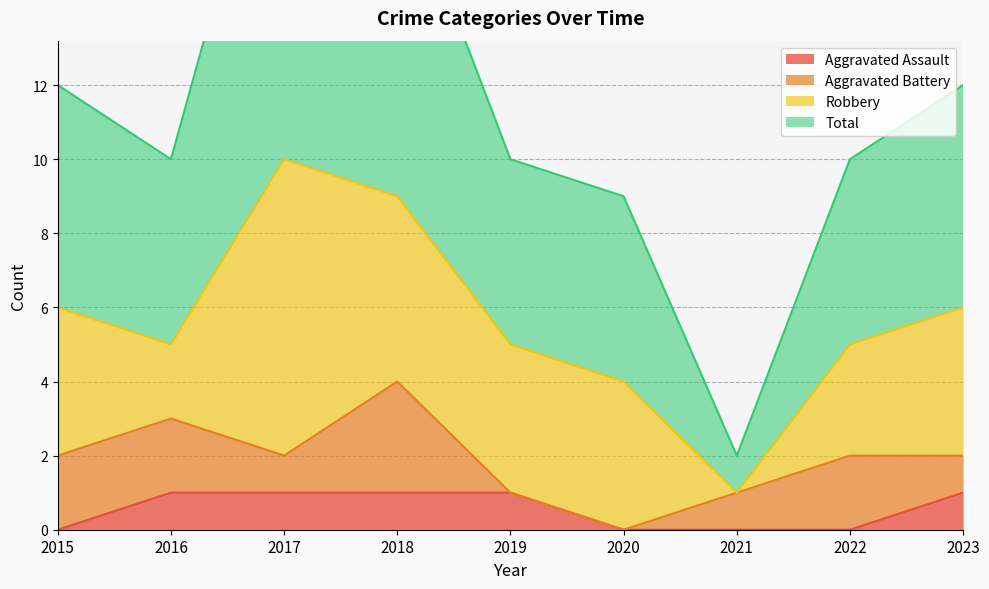

List the labels in order of Total value, smallest first.

2021, 2020, 2016, 2019, 2022, 2015, 2023, 2018, 2017